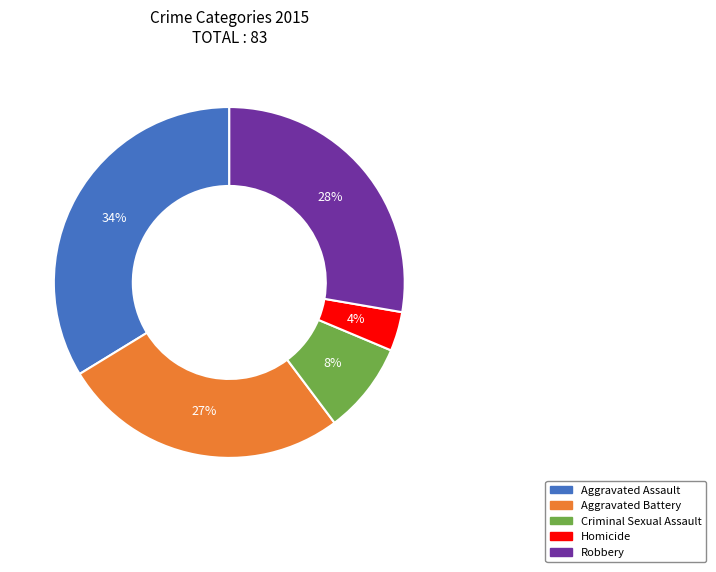

What is the smallest slice in the pie chart?

Homicide